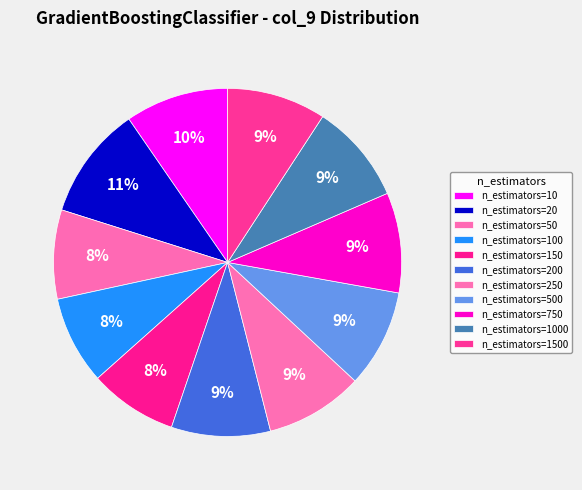

What is the smallest slice in the pie chart?

n_estimators=100